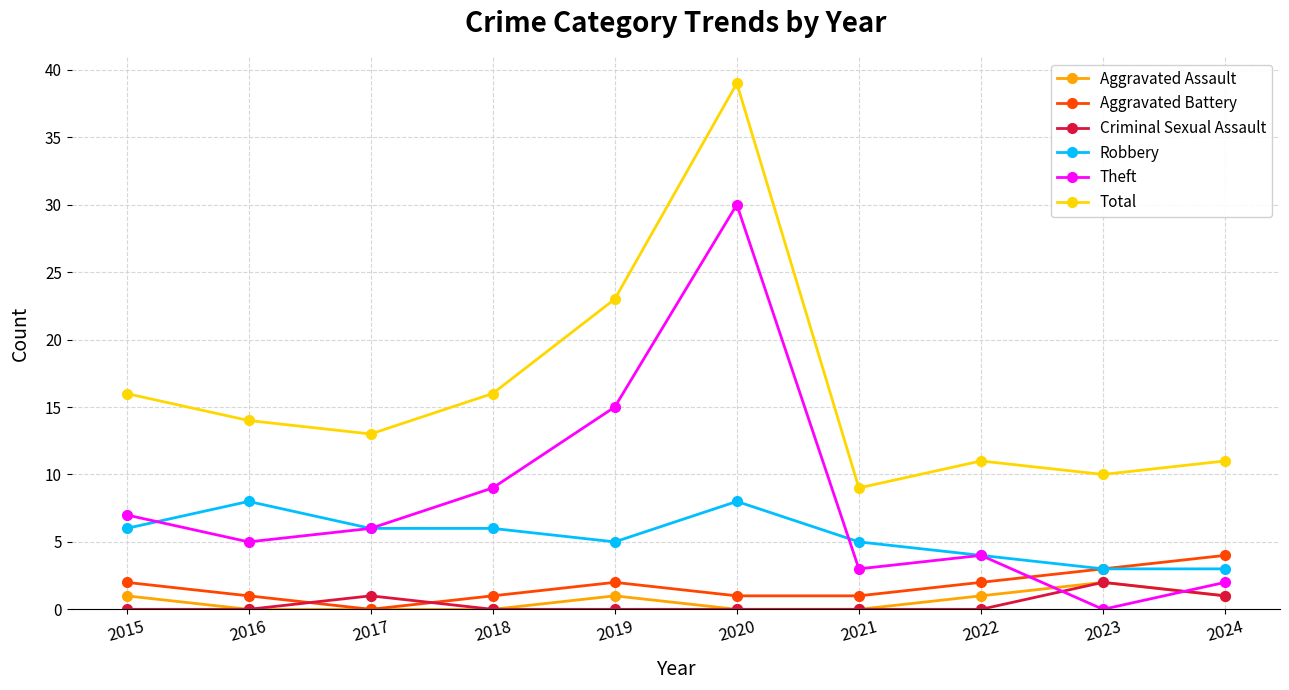

Which category has the highest value in the Aggravated Battery series?

2024